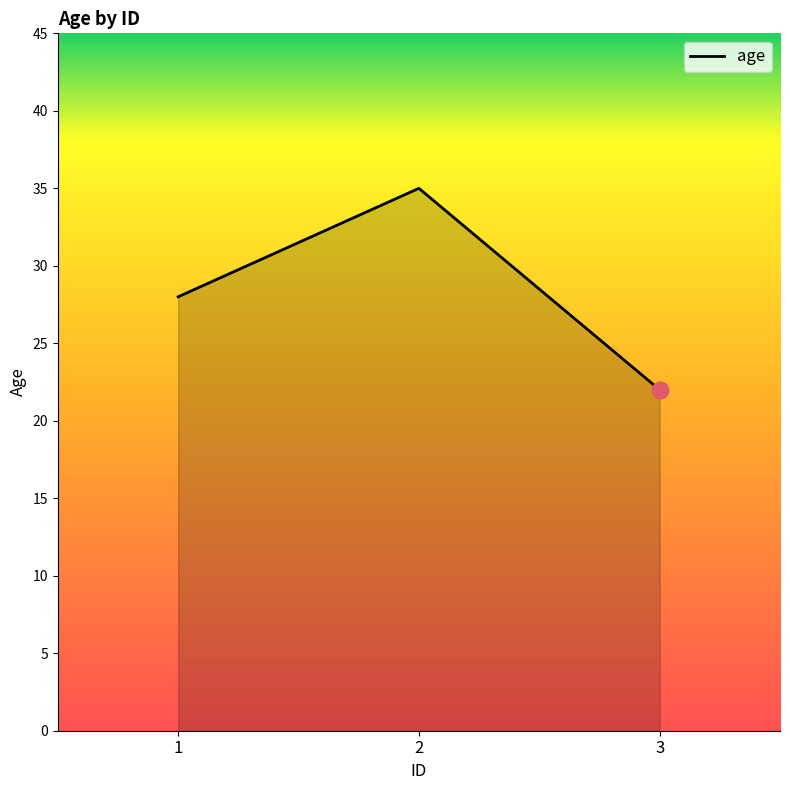

How many values are below 28?

1